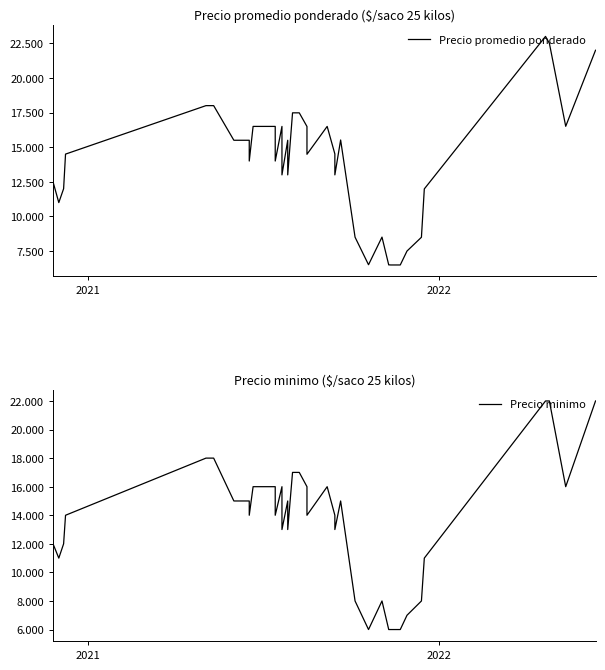

Is the value of Precio promedio ponderado at 37 greater than the value of Precio minimo at 22?

Yes